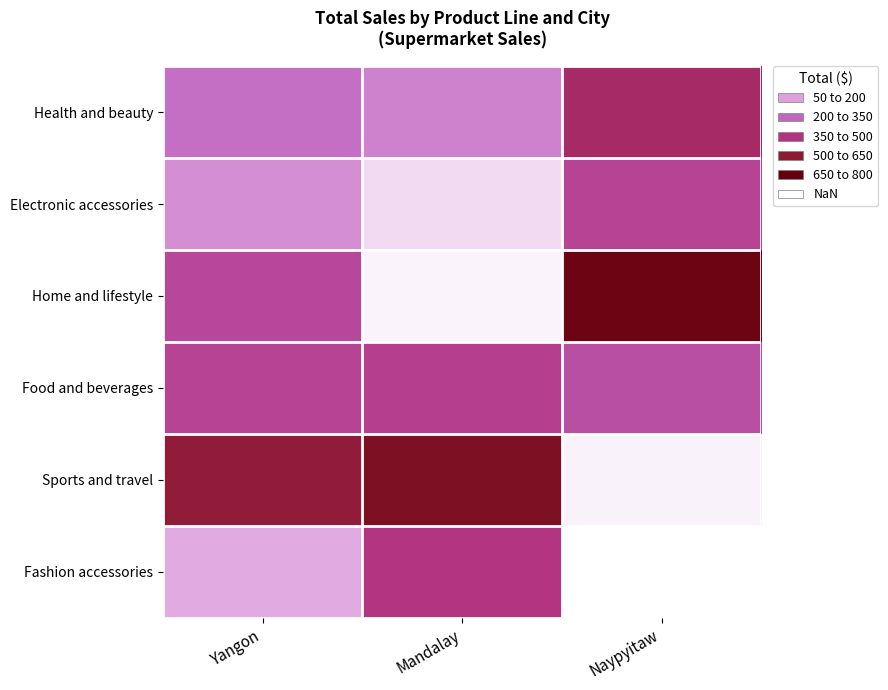

The Sports and travel series shows 634.4 at Yangon. True or false?

True